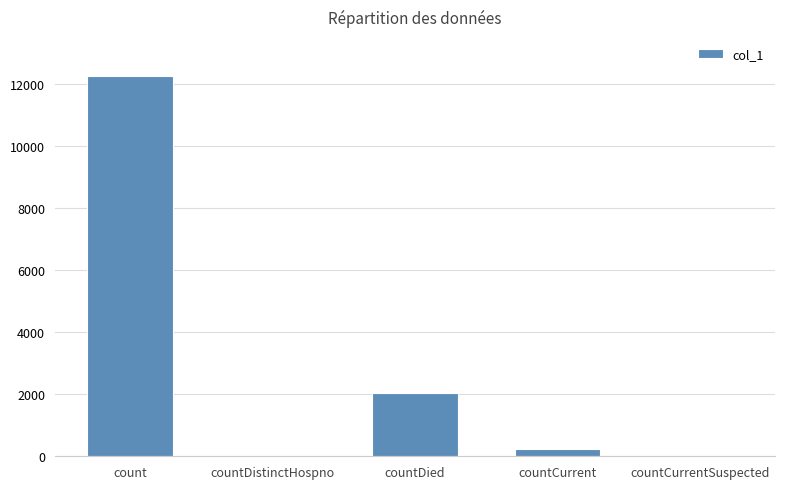

What is the sum of the values at count and countDistinctHospno?

12252